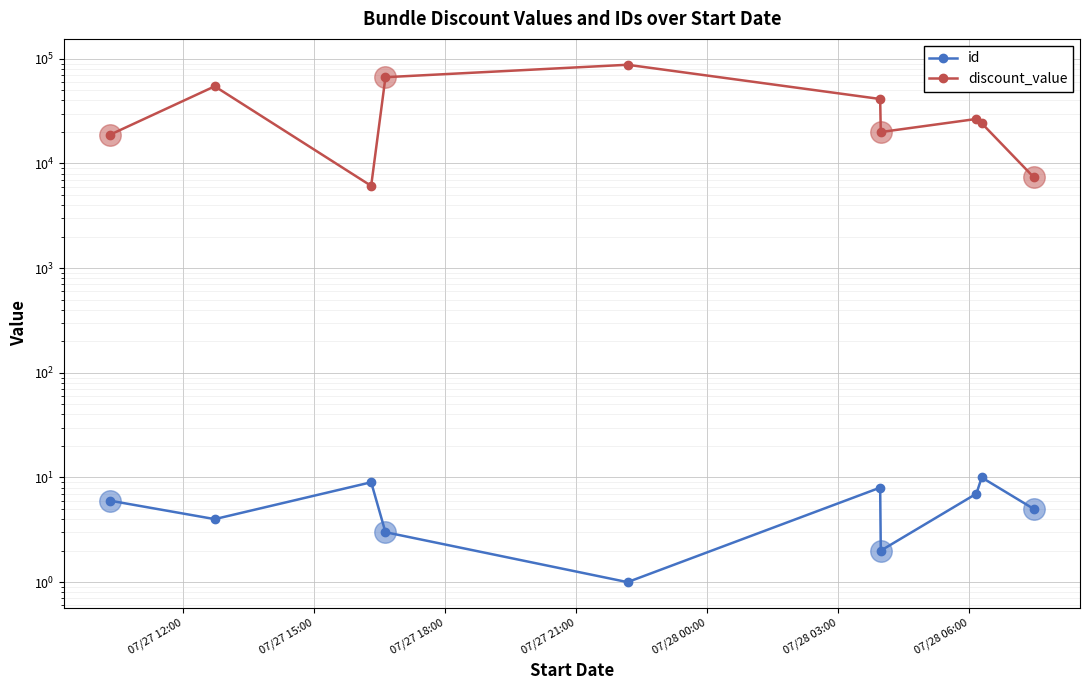

Is the value of discount_value at 07/27 12:00 greater than the value of id at 07/27 12:00?

Yes